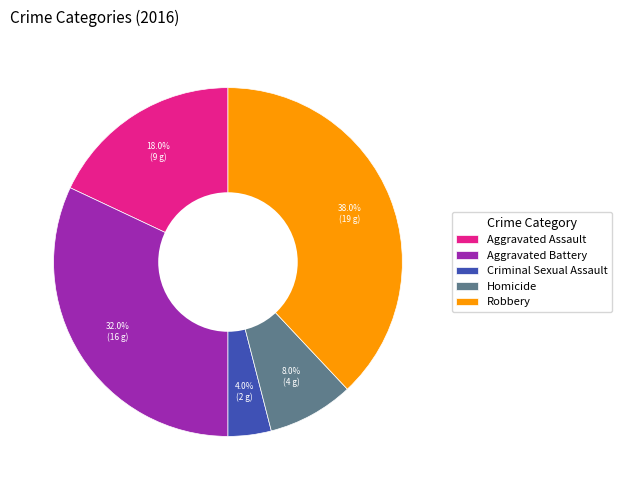

What is the total percentage of Homicide and Aggravated Assault?

26.0%